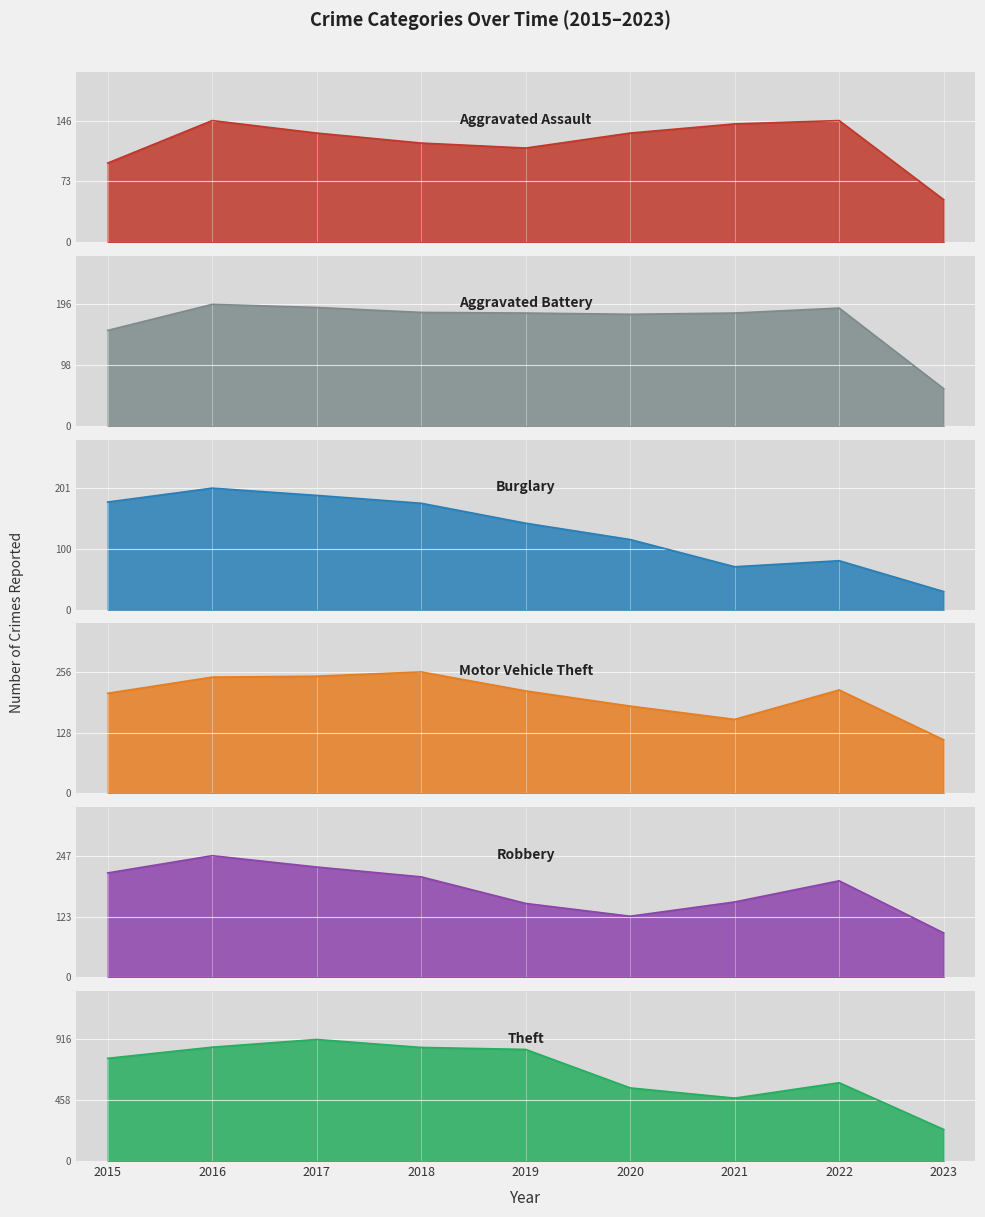

What is the total value across all series at 2015?

1624